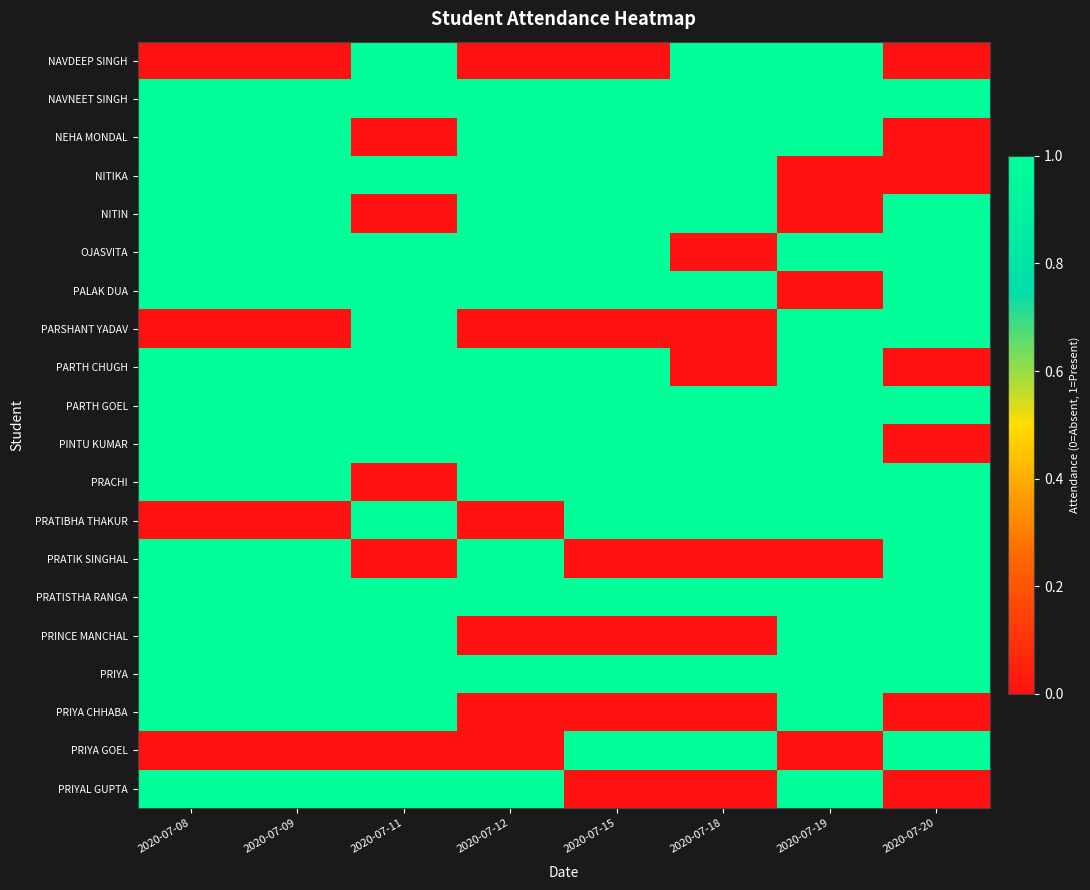

Reading left to right, extract all data points from this chart.

NAVDEEP SINGH: 2020-07-08=0	2020-07-09=0	2020-07-11=1	2020-07-12=0	2020-07-15=0	2020-07-18=1	2020-07-19=1	2020-07-20=0
NAVNEET SINGH: 2020-07-08=1	2020-07-09=1	2020-07-11=1	2020-07-12=1	2020-07-15=1	2020-07-18=1	2020-07-19=1	2020-07-20=1
NEHA MONDAL: 2020-07-08=1	2020-07-09=1	2020-07-11=0	2020-07-12=1	2020-07-15=1	2020-07-18=1	2020-07-19=1	2020-07-20=0
NITIKA: 2020-07-08=1	2020-07-09=1	2020-07-11=1	2020-07-12=1	2020-07-15=1	2020-07-18=1	2020-07-19=0	2020-07-20=0
NITIN: 2020-07-08=1	2020-07-09=1	2020-07-11=0	2020-07-12=1	2020-07-15=1	2020-07-18=1	2020-07-19=0	2020-07-20=1
OJASVITA: 2020-07-08=1	2020-07-09=1	2020-07-11=1	2020-07-12=1	2020-07-15=1	2020-07-18=0	2020-07-19=1	2020-07-20=1
PALAK DUA: 2020-07-08=1	2020-07-09=1	2020-07-11=1	2020-07-12=1	2020-07-15=1	2020-07-18=1	2020-07-19=0	2020-07-20=1
PARSHANT YADAV: 2020-07-08=0	2020-07-09=0	2020-07-11=1	2020-07-12=0	2020-07-15=0	2020-07-18=0	2020-07-19=1	2020-07-20=1
PARTH CHUGH: 2020-07-08=1	2020-07-09=1	2020-07-11=1	2020-07-12=1	2020-07-15=1	2020-07-18=0	2020-07-19=1	2020-07-20=0
PARTH GOEL: 2020-07-08=1	2020-07-09=1	2020-07-11=1	2020-07-12=1	2020-07-15=1	2020-07-18=1	2020-07-19=1	2020-07-20=1
PINTU KUMAR: 2020-07-08=1	2020-07-09=1	2020-07-11=1	2020-07-12=1	2020-07-15=1	2020-07-18=1	2020-07-19=1	2020-07-20=0
PRACHI: 2020-07-08=1	2020-07-09=1	2020-07-11=0	2020-07-12=1	2020-07-15=1	2020-07-18=1	2020-07-19=1	2020-07-20=1
PRATIBHA THAKUR: 2020-07-08=0	2020-07-09=0	2020-07-11=1	2020-07-12=0	2020-07-15=1	2020-07-18=1	2020-07-19=1	2020-07-20=1
PRATIK SINGHAL: 2020-07-08=1	2020-07-09=1	2020-07-11=0	2020-07-12=1	2020-07-15=0	2020-07-18=0	2020-07-19=0	2020-07-20=1
PRATISTHA RANGA: 2020-07-08=1	2020-07-09=1	2020-07-11=1	2020-07-12=1	2020-07-15=1	2020-07-18=1	2020-07-19=1	2020-07-20=1
PRINCE MANCHAL: 2020-07-08=1	2020-07-09=1	2020-07-11=1	2020-07-12=0	2020-07-15=0	2020-07-18=0	2020-07-19=1	2020-07-20=1
PRIYA: 2020-07-08=1	2020-07-09=1	2020-07-11=1	2020-07-12=1	2020-07-15=1	2020-07-18=1	2020-07-19=1	2020-07-20=1
PRIYA CHHABA: 2020-07-08=1	2020-07-09=1	2020-07-11=1	2020-07-12=0	2020-07-15=0	2020-07-18=0	2020-07-19=1	2020-07-20=0
PRIYA GOEL: 2020-07-08=0	2020-07-09=0	2020-07-11=0	2020-07-12=0	2020-07-15=1	2020-07-18=1	2020-07-19=0	2020-07-20=1
PRIYAL GUPTA: 2020-07-08=1	2020-07-09=1	2020-07-11=1	2020-07-12=1	2020-07-15=0	2020-07-18=0	2020-07-19=1	2020-07-20=0